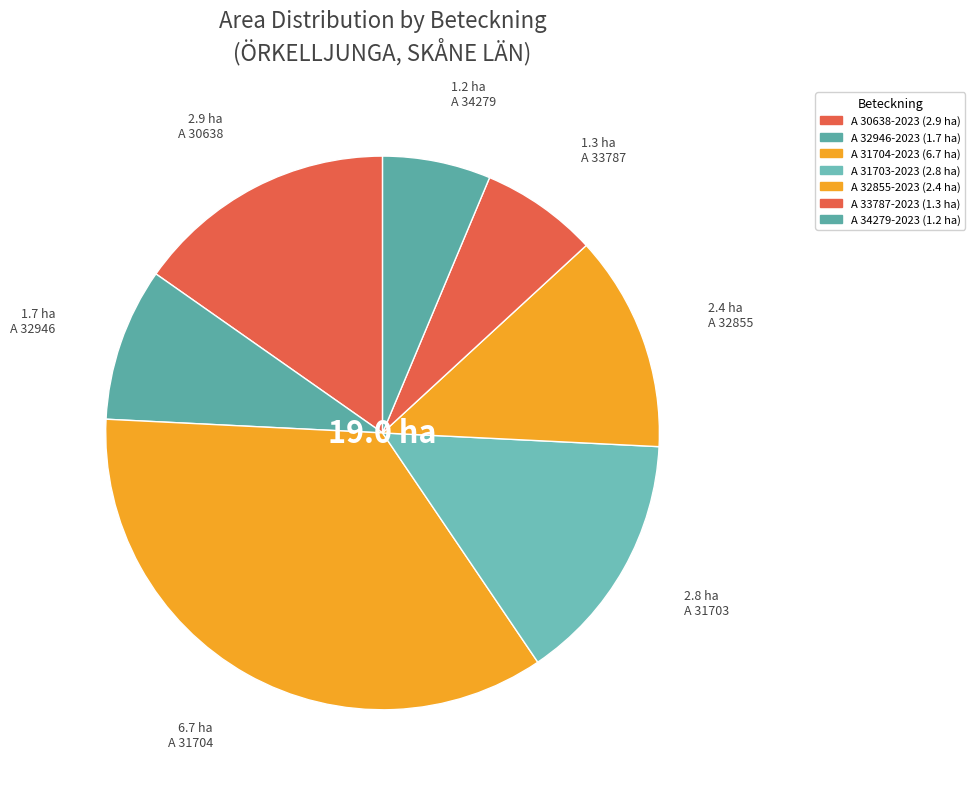

Does any single category account for the majority?

No